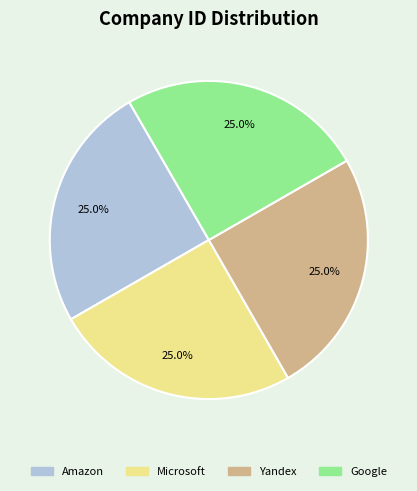

To the nearest percent, what percentage of the pie is Yandex?

25%